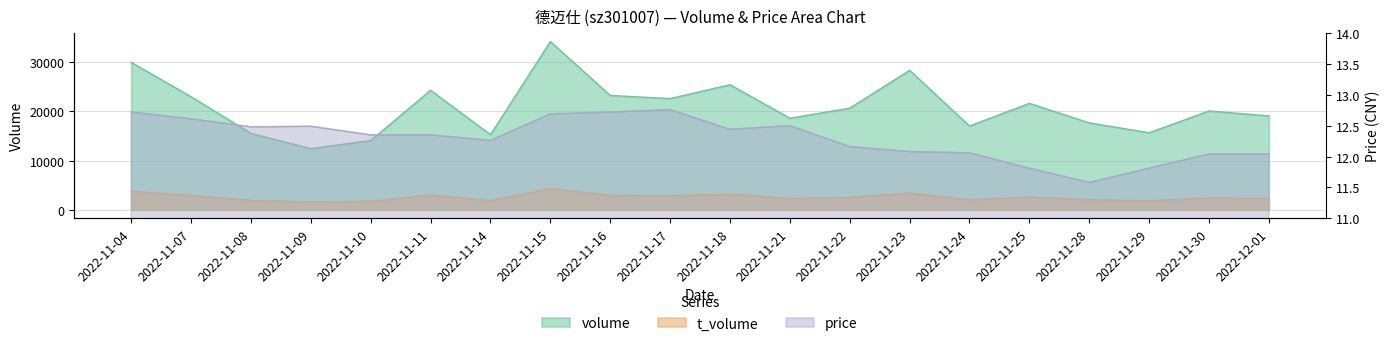

What is the label of the 4th point from the left?

2022-11-09